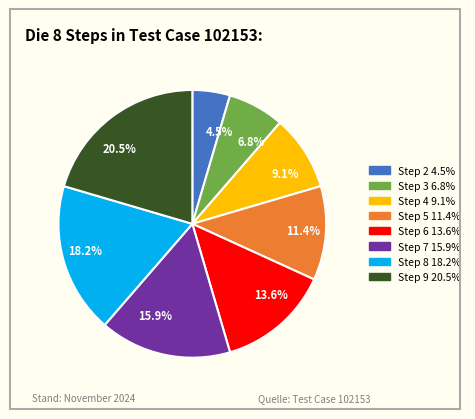

How many segments does this pie chart have?

8